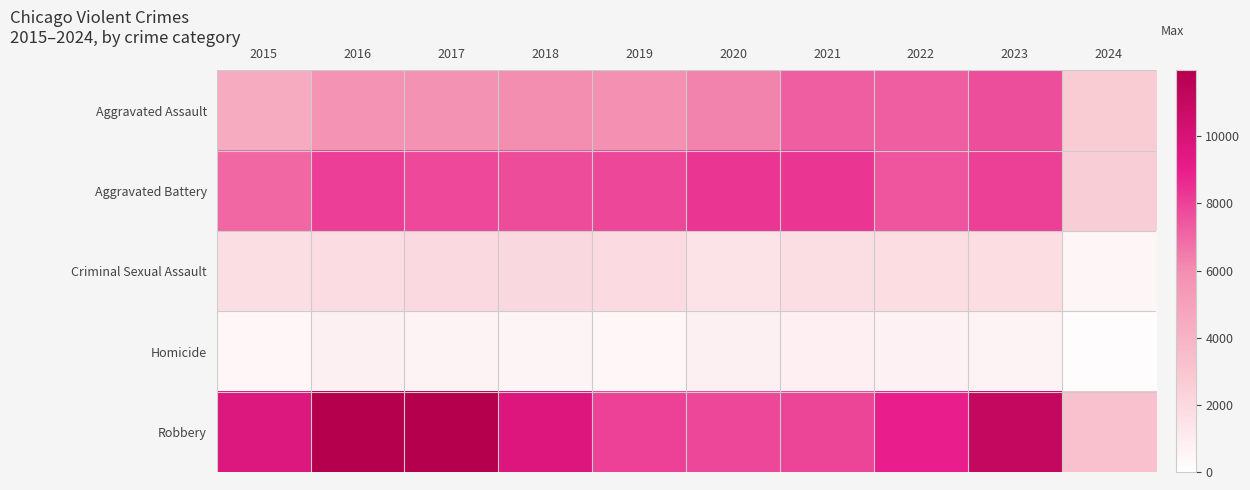

What is the difference between the highest and lowest values at 2021?

7543